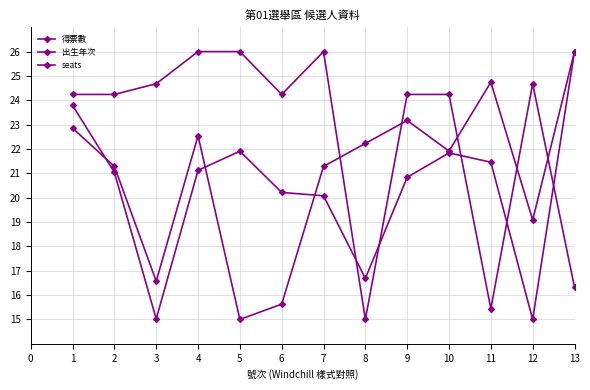

The value of seats at 3 is 13.9. True or false?

False